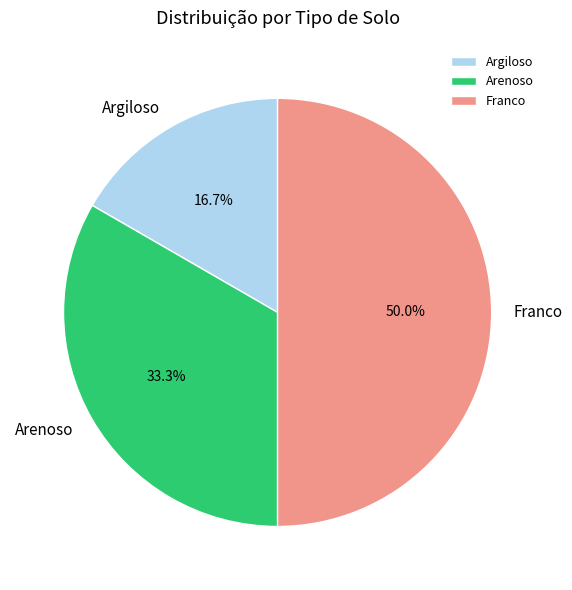

Which has a higher value, Argiloso or Arenoso?

Arenoso